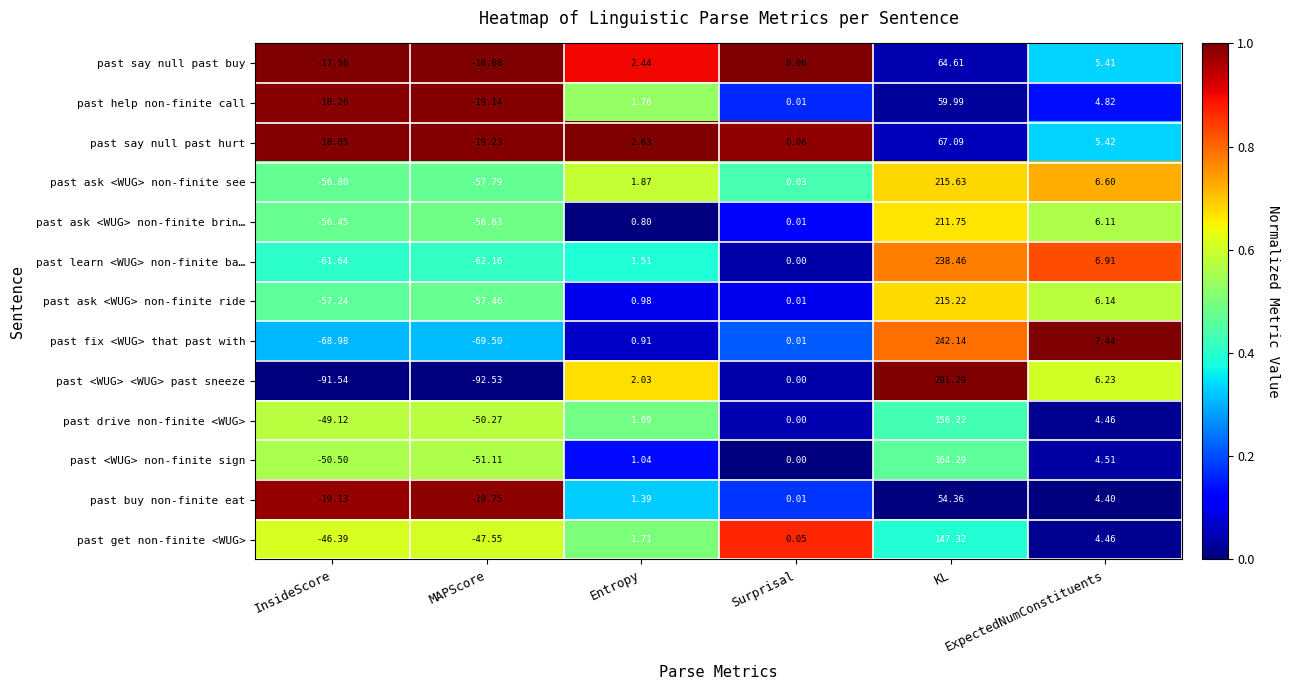

What is the total value across all series at KL?

2128.4